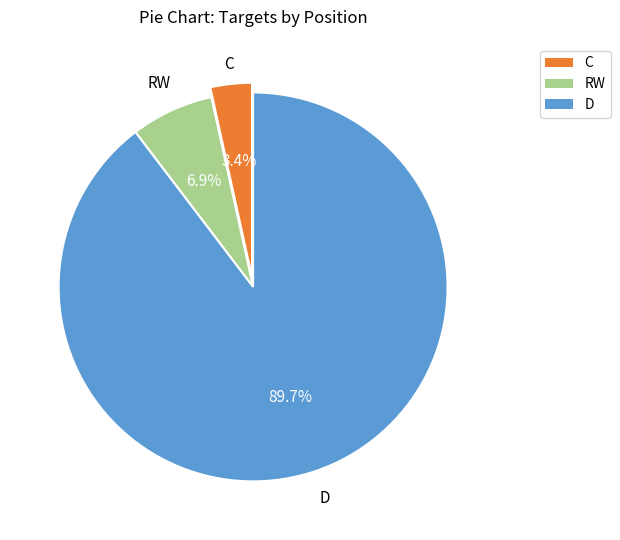

Is there any slice that represents more than half of the pie?

Yes